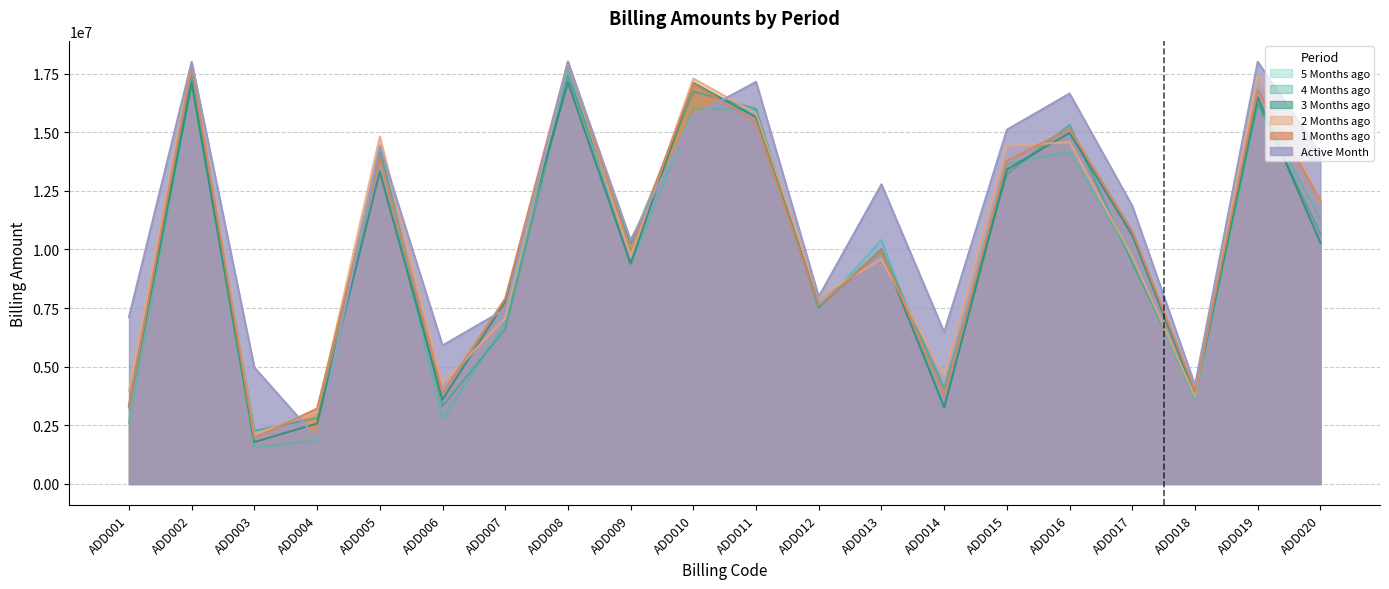

True or false: 3_Months_ago and 4_Months_ago cross at least once.

True